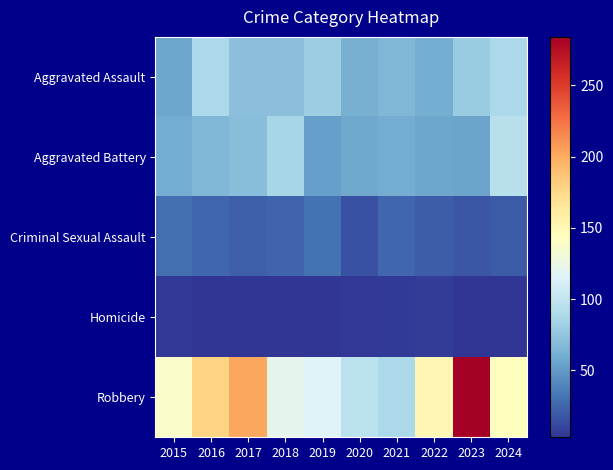

Count the number of data series in this chart.

5